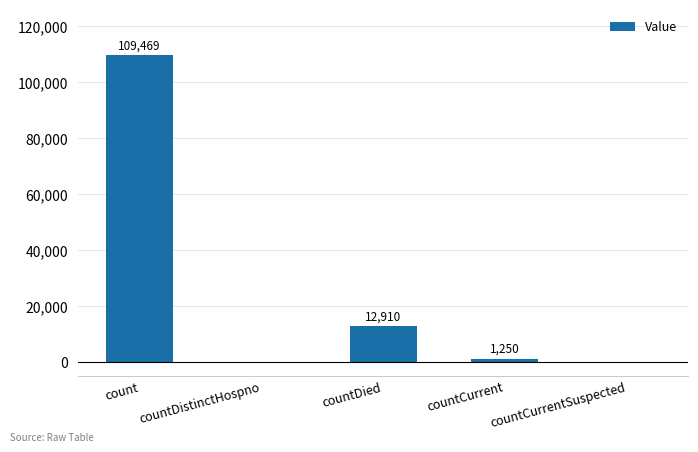

What is the maximum value shown in the chart?

109469